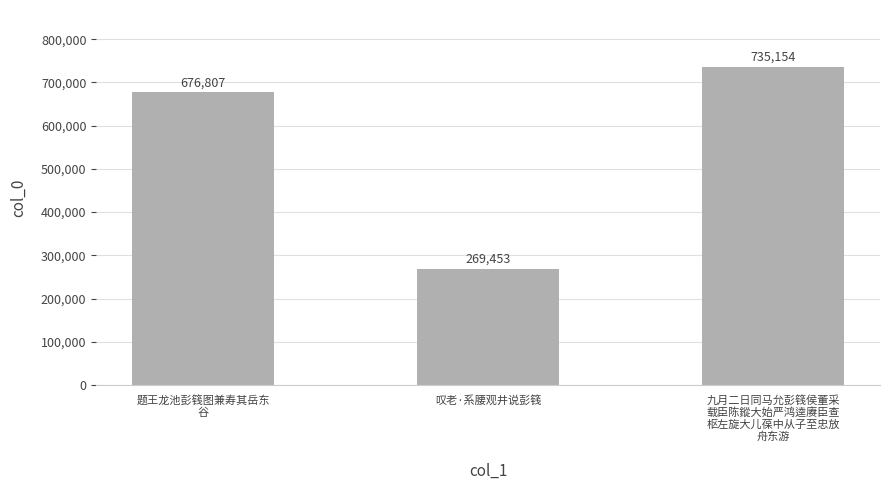

List the labels in order of value, smallest first.

叹老·系腰观井说彭篯, 题王龙池彭篯图兼寿其岳东
谷, 九月二日同马允彭篯侯董采
载臣陈鏦大始严鸿逵赓臣查
枢左旋大儿葆中从子至忠放
舟东游